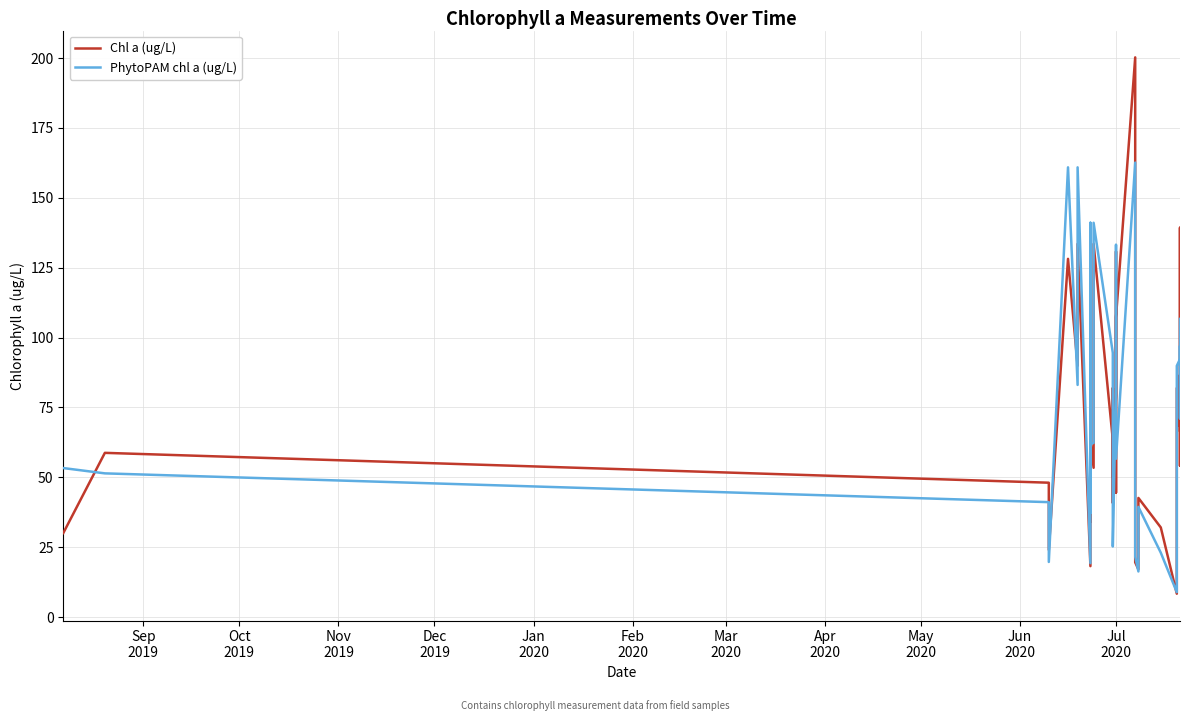

How many values in the Chl a (ug/L) series are below 63?

18